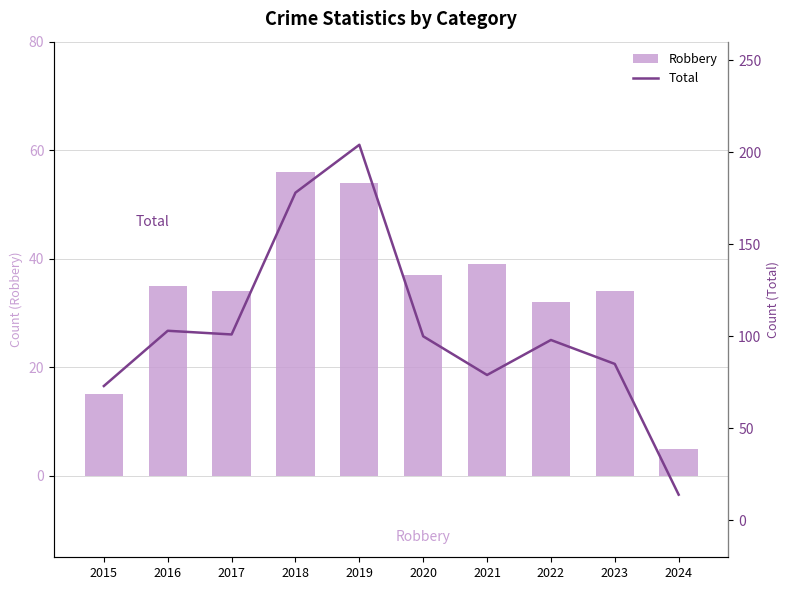

What is the lowest value of the Robbery series?

5